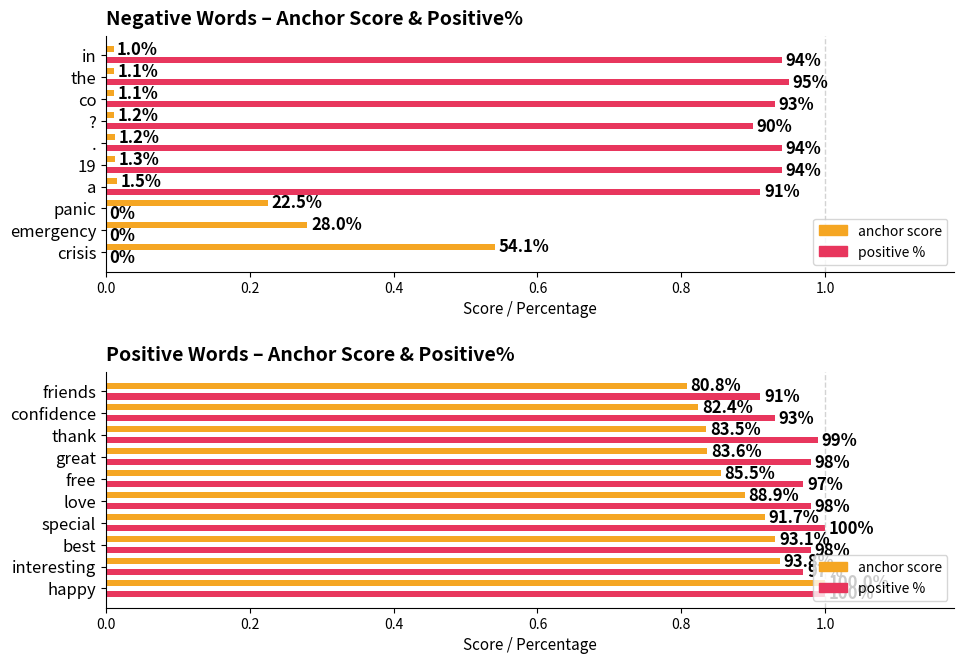

Which series has the widest spread of values?

positive % (negative)